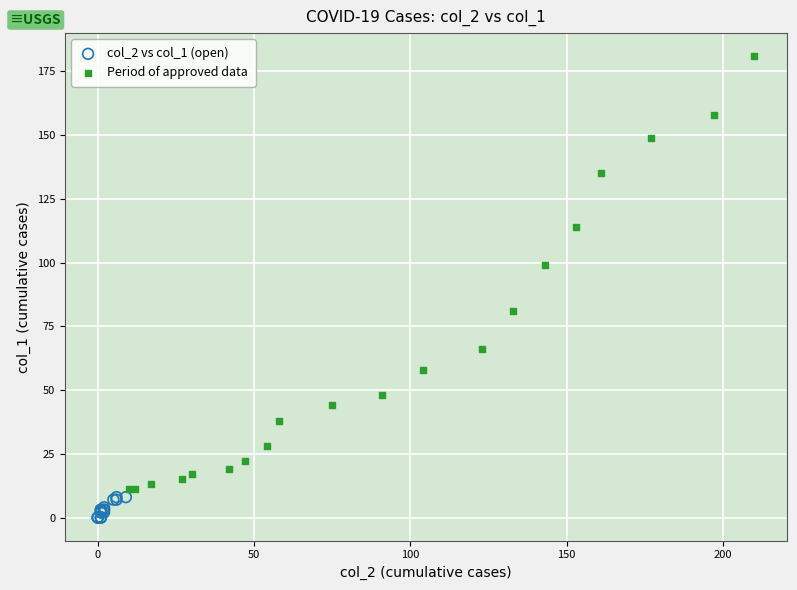

Which series reaches the minimum Y coordinate?

col_2 vs col_1 (open)